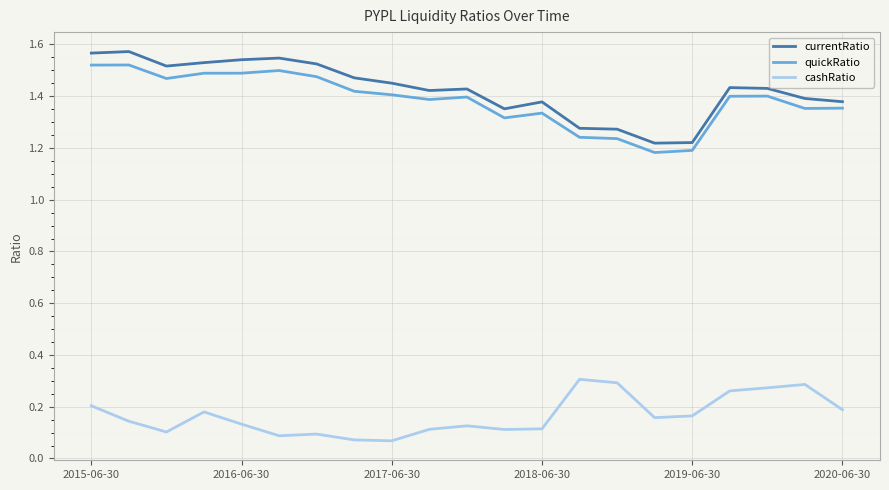

Which series has the largest range (max minus min)?

currentRatio